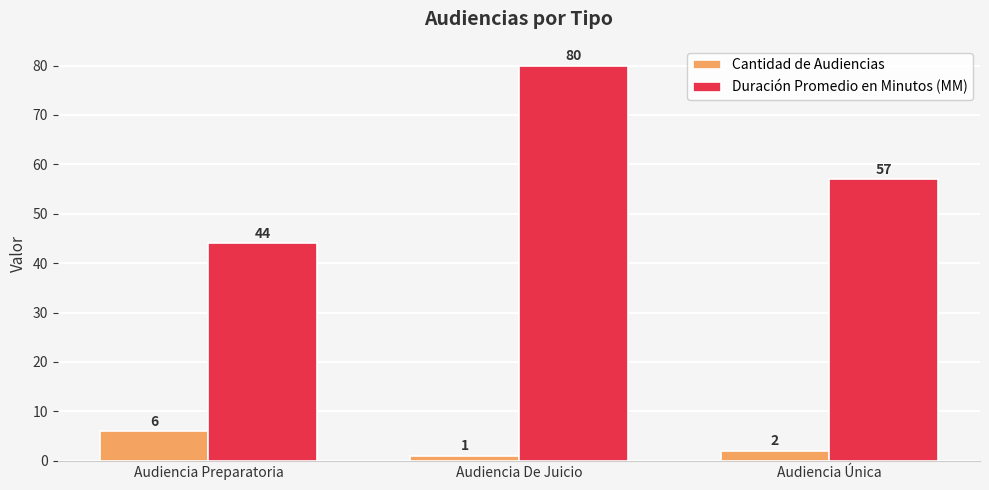

What is the total value across all series at Audiencia Única?

59